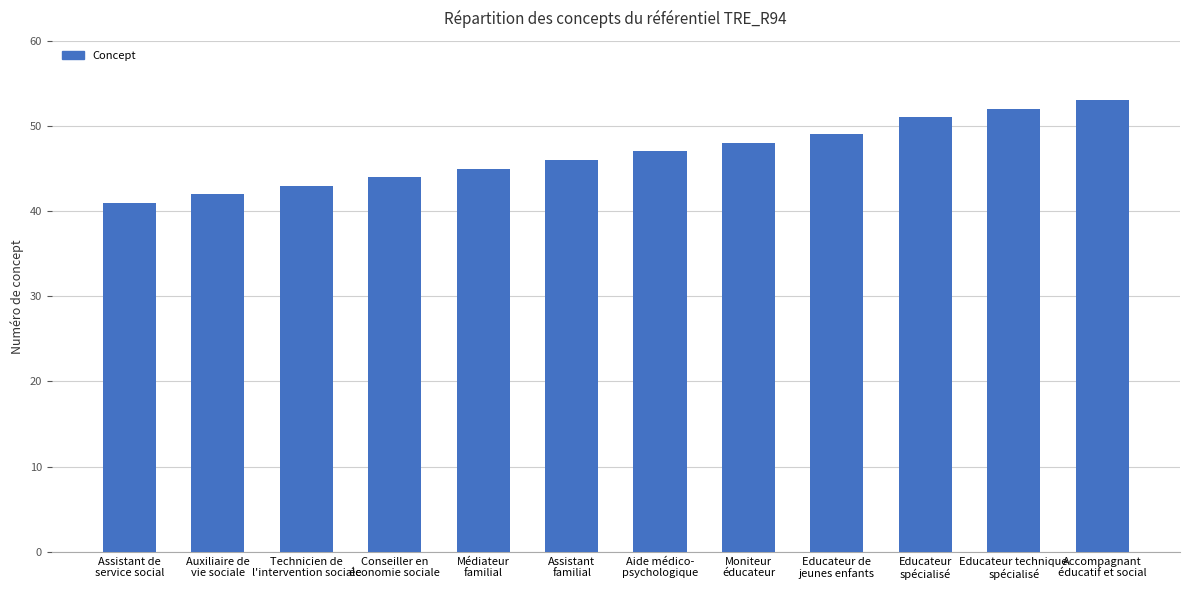

What is the sum of the values at Médiateur
familial and Technicien de
l'intervention sociale?

88